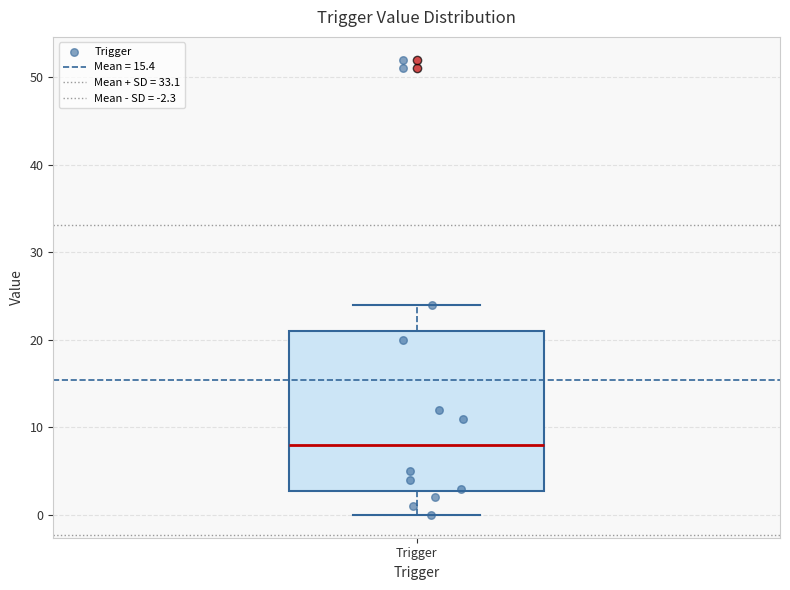

Transcribe this box plot: give where the median line is, the range the box spans, and where the two whiskers end, as read against the y-axis. The values are not printed on the chart, so give them approximately, as read against the axis.

median 8, box 3 to 21, whiskers 0 to 24